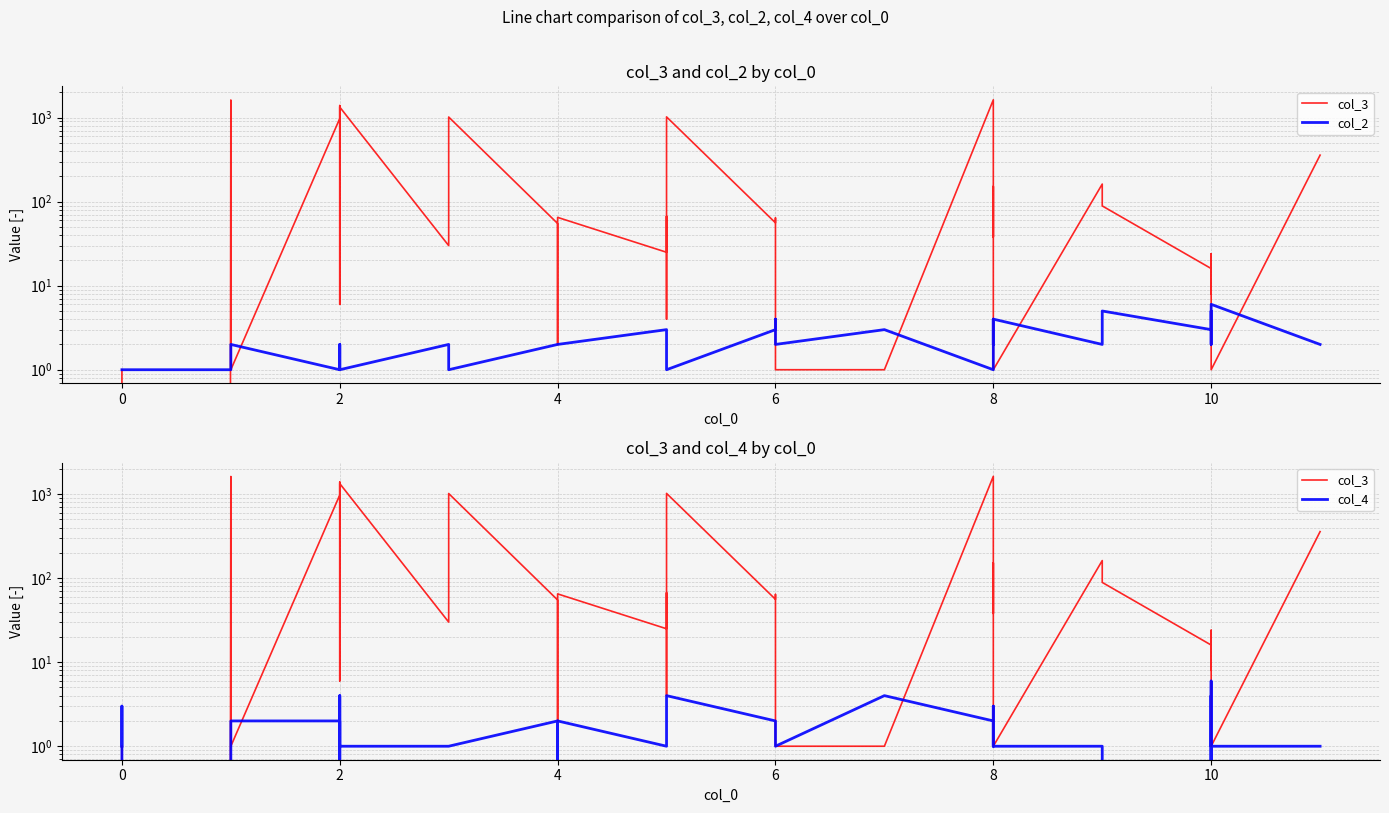

True or false: col_2 has more than 1 points higher than both neighbors.

True